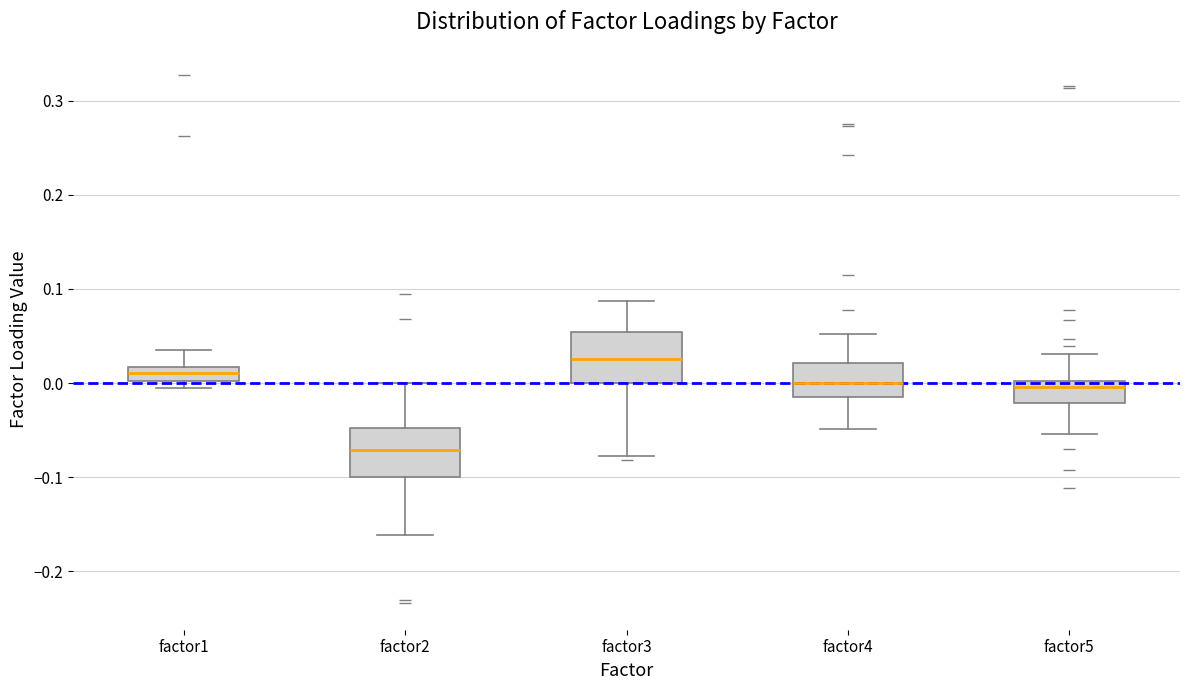

Which box's median line is the highest?

factor3